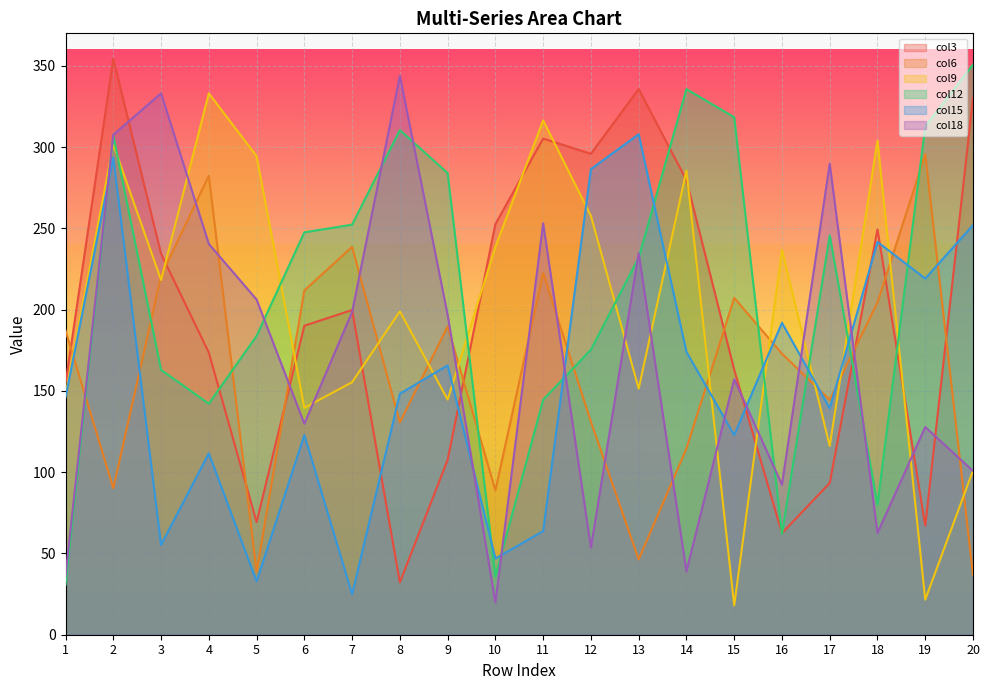

Which series has the largest total across all categories?

col12